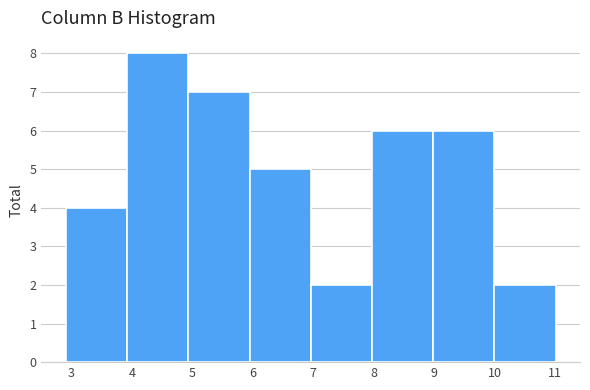

Reading left to right, list every bar in this chart as the range it spans on the x-axis followed by its height. Neither the bar edges nor the heights are printed on the chart, so give them approximately, as read against the axes.

2.9 to 3.9: 4
3.9 to 4.9: 8
4.9 to 5.9: 7
5.9 to 7.0: 5
7.0 to 8.0: 2
8.0 to 9.0: 6
9.0 to 10.0: 6
10.0 to 11.0: 2